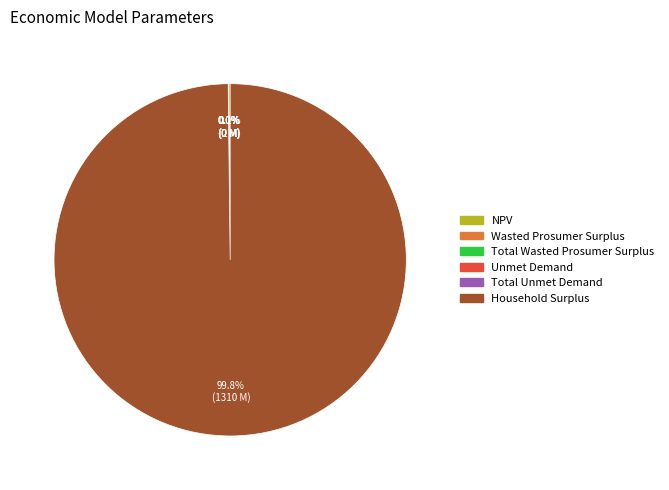

Is Household Surplus the majority of the pie?

Yes